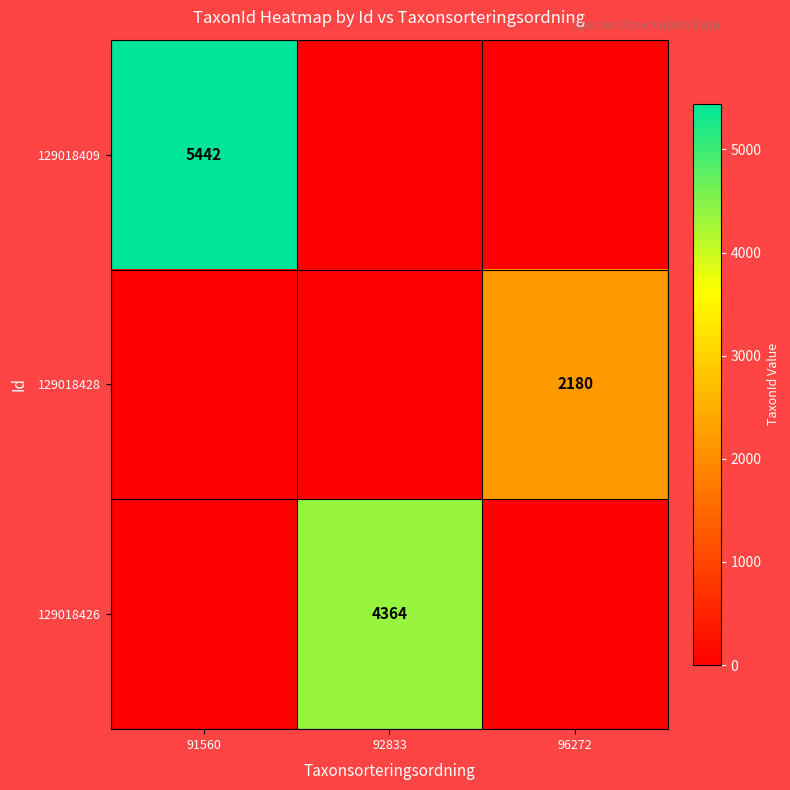

At which category is the sum across all series the highest?

91560